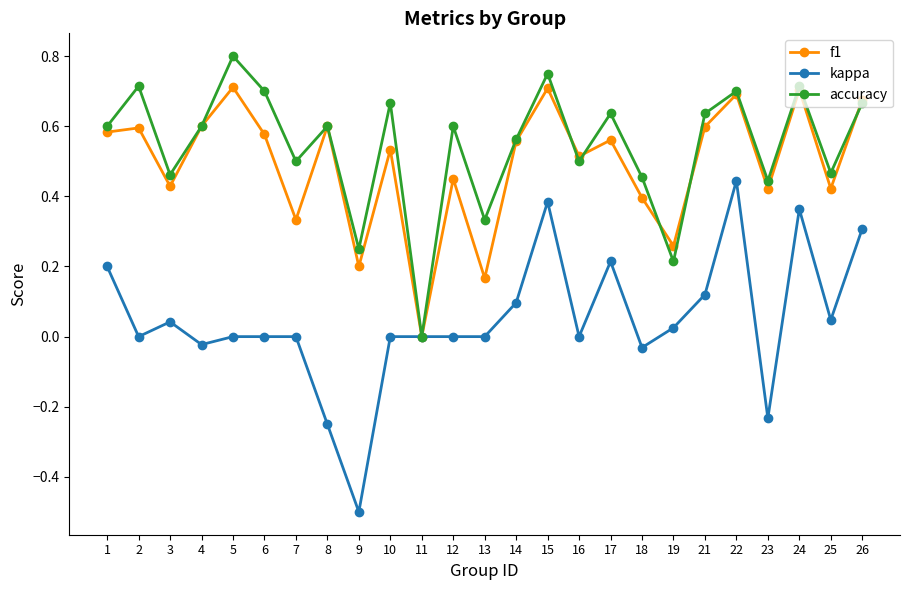

Does the chart display data point markers on the line(s)?

Yes